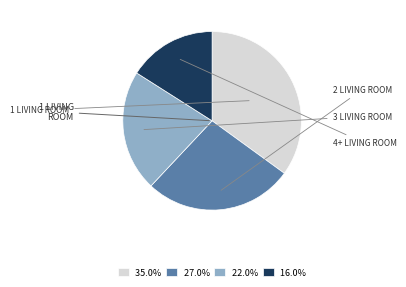

How many slices are in this pie chart?

4